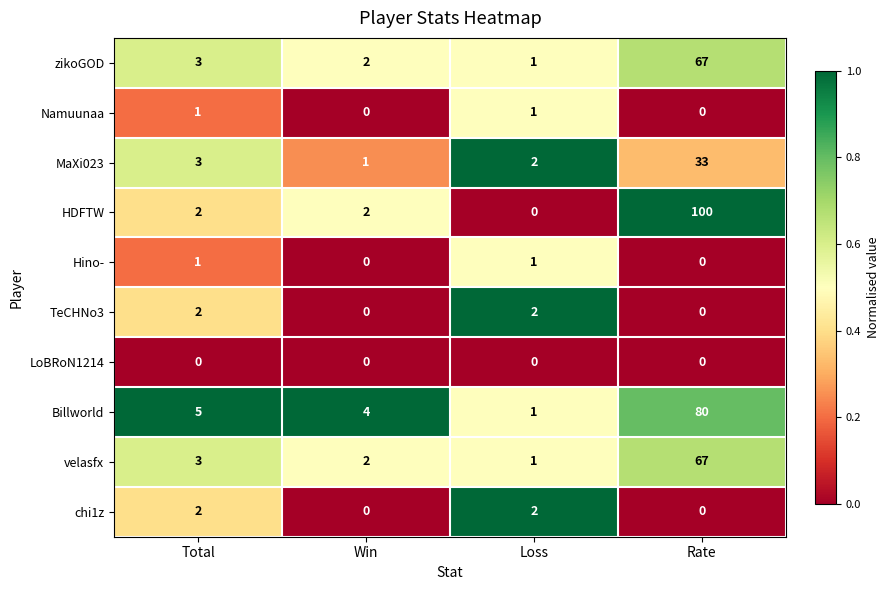

True or false: Billworld has a value of 7 at Win.

False